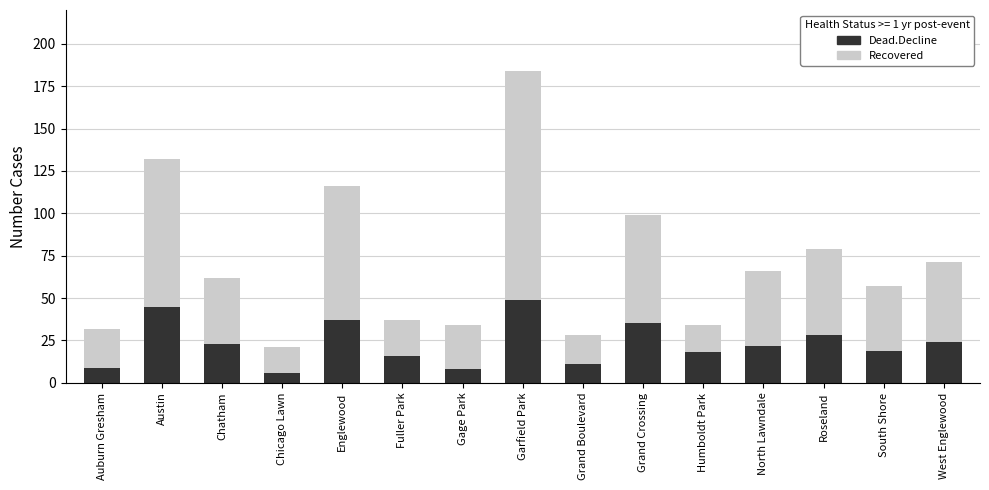

What is the lowest value of the Dead.Decline series?

6